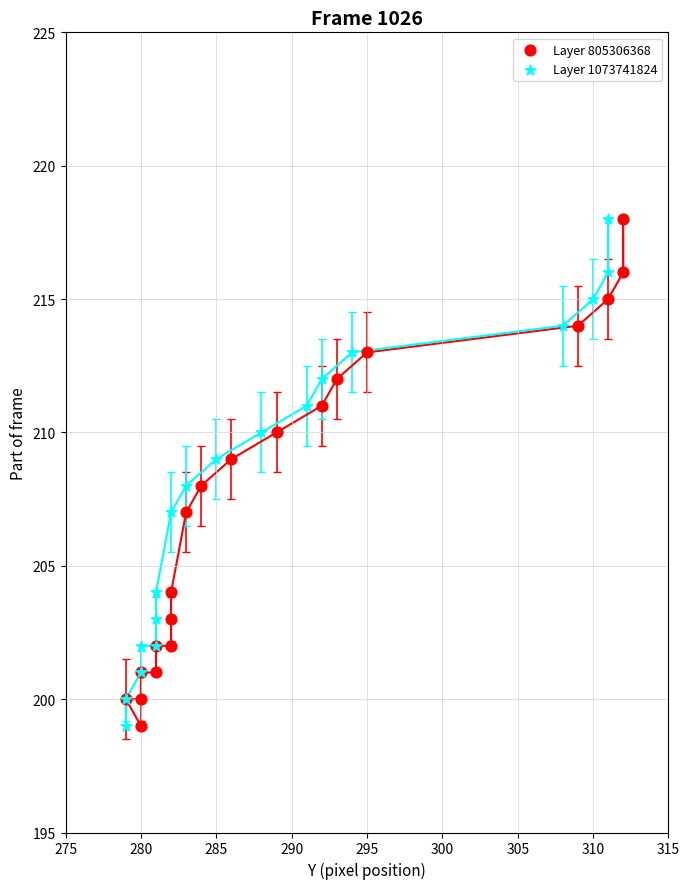

What are all the series names shown in the legend?

Layer 805306368, Layer 1073741824